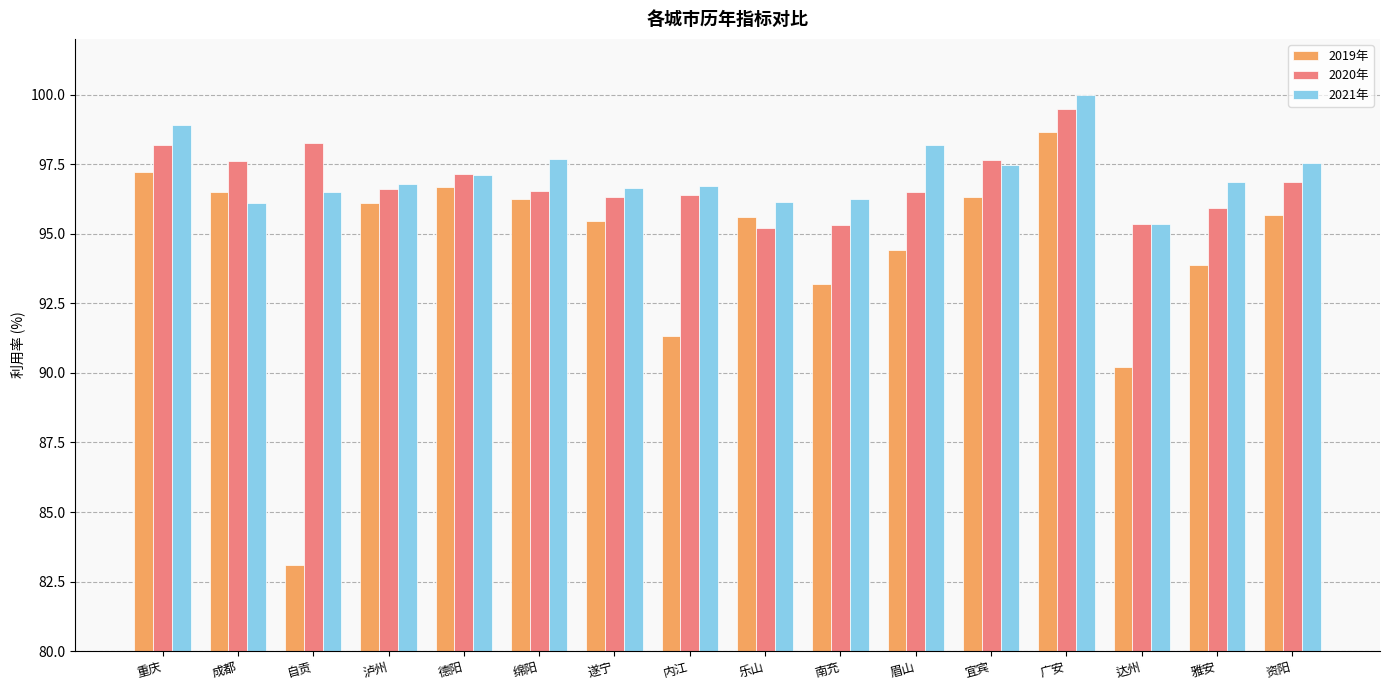

What is the total value across all series at 资阳?

290.1